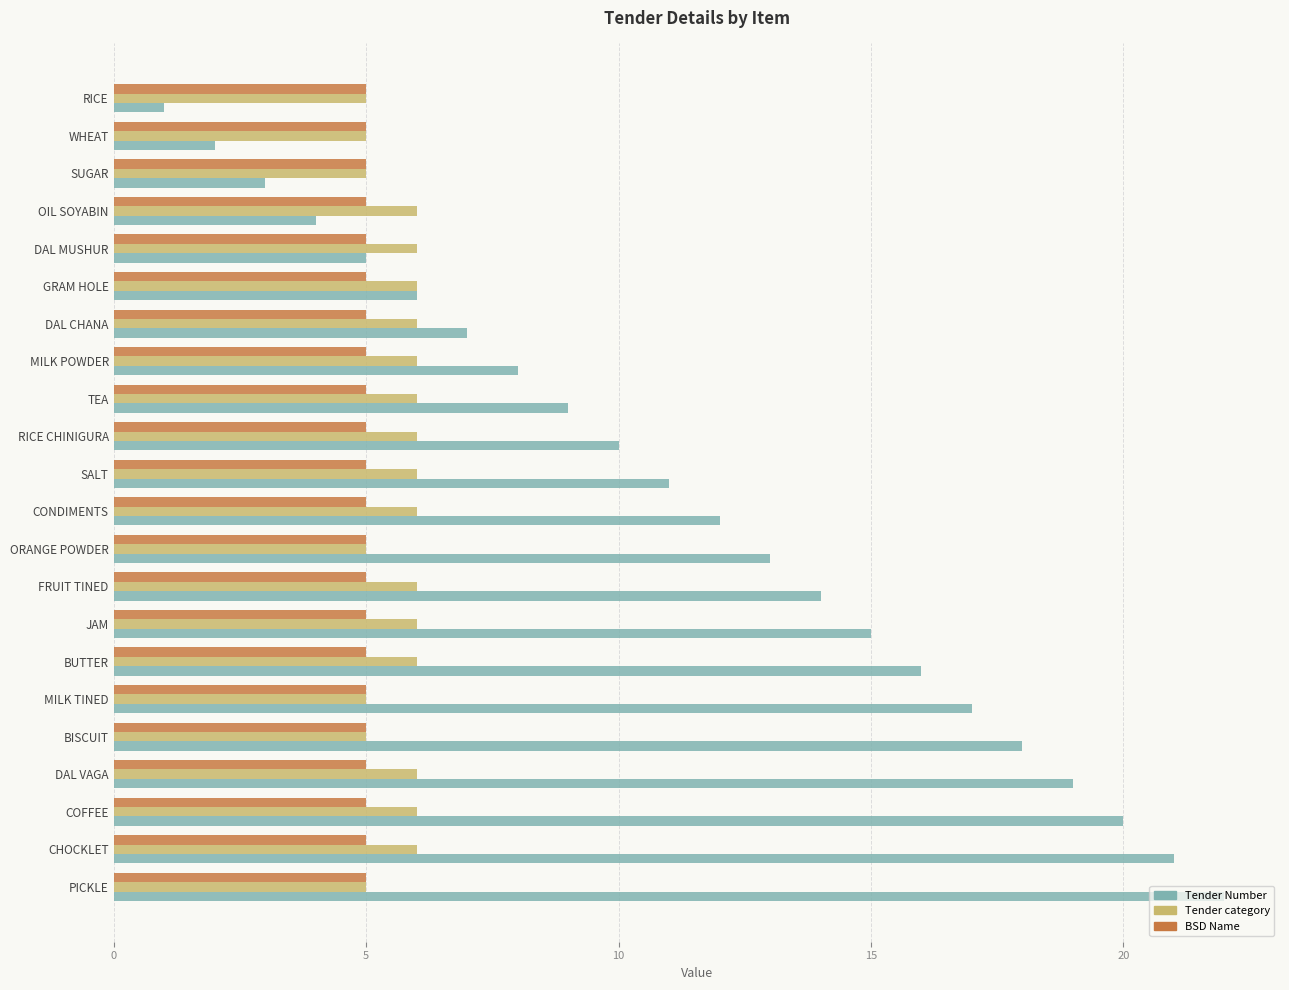

List the labels in order of Tender Number value, smallest first.

RICE, WHEAT, SUGAR, OIL SOYABIN, DAL MUSHUR, GRAM HOLE, DAL CHANA, MILK POWDER, TEA, RICE CHINIGURA, SALT, CONDIMENTS, ORANGE POWDER, FRUIT TINED, JAM, BUTTER, MILK TINED, BISCUIT, DAL VAGA, COFFEE, CHOCKLET, PICKLE